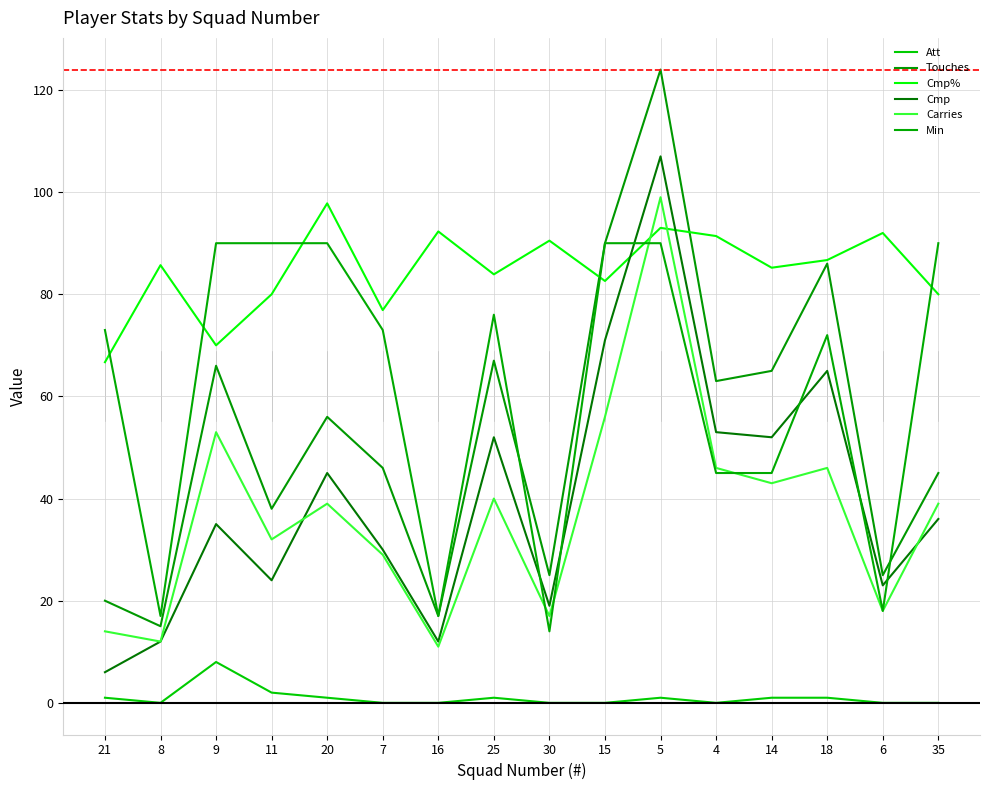

What is the sum of the Cmp values at 30 and 16?

31.0